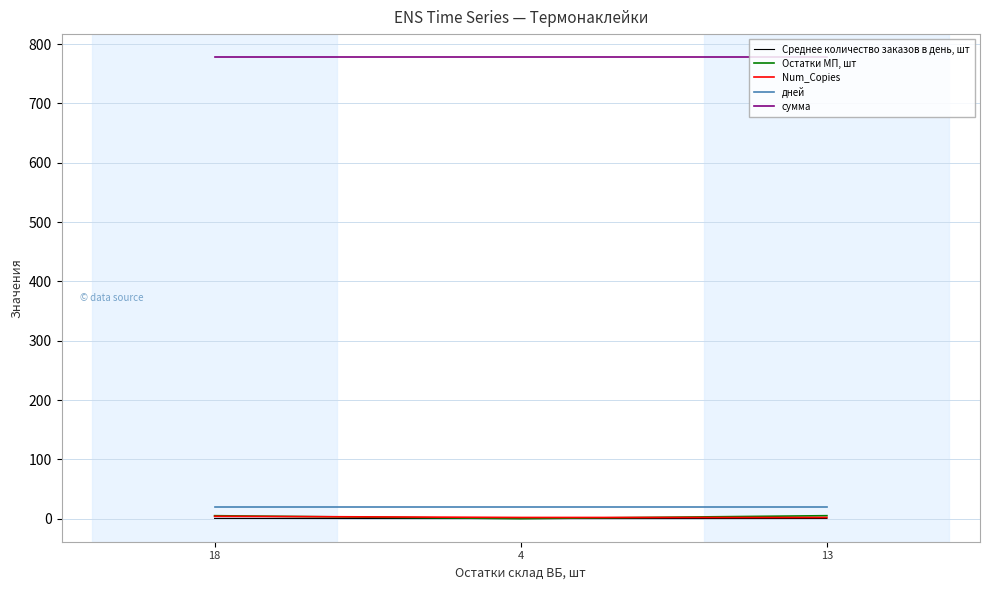

What is the lowest value of the дней series?

20.0